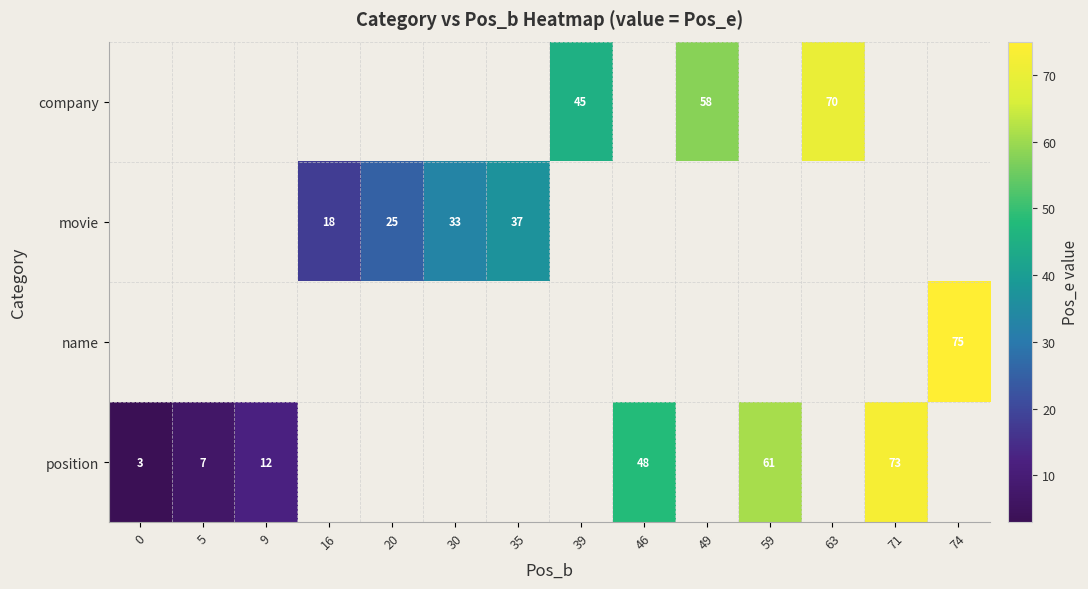

The value of movie at 20 is 44. True or false?

False